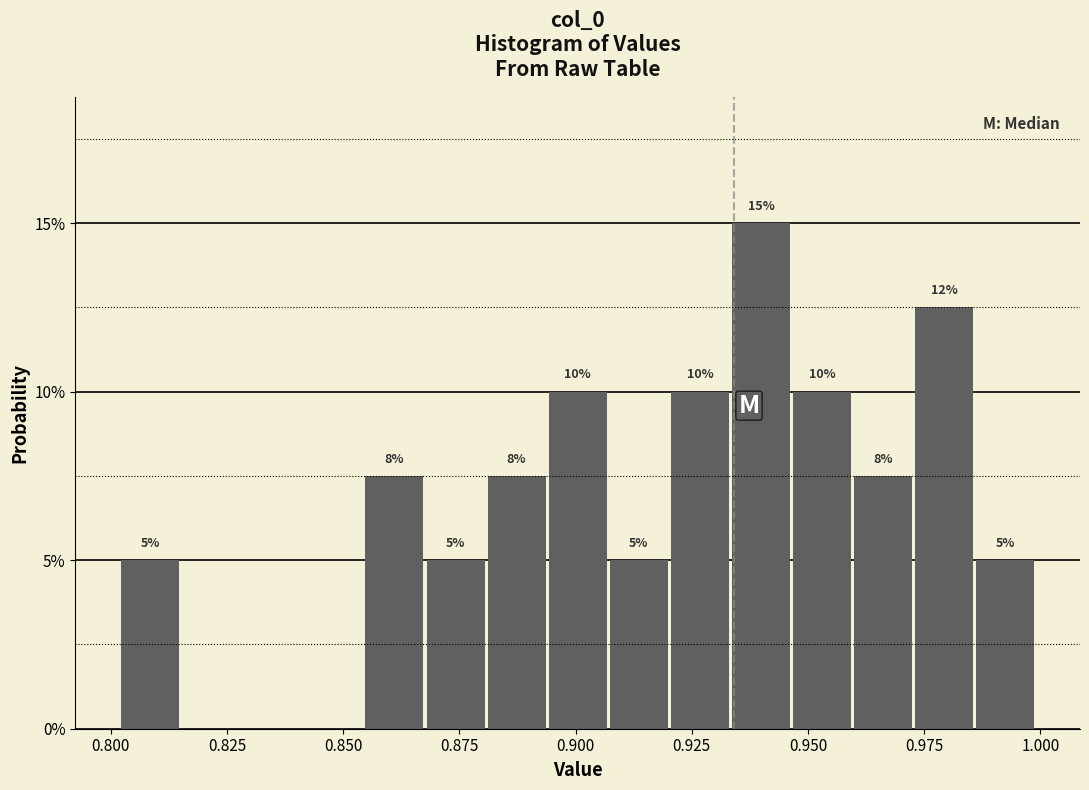

Around what value on the x-axis is the tallest bar? Give the approximate position of its centre, as read against the axis.

0.940